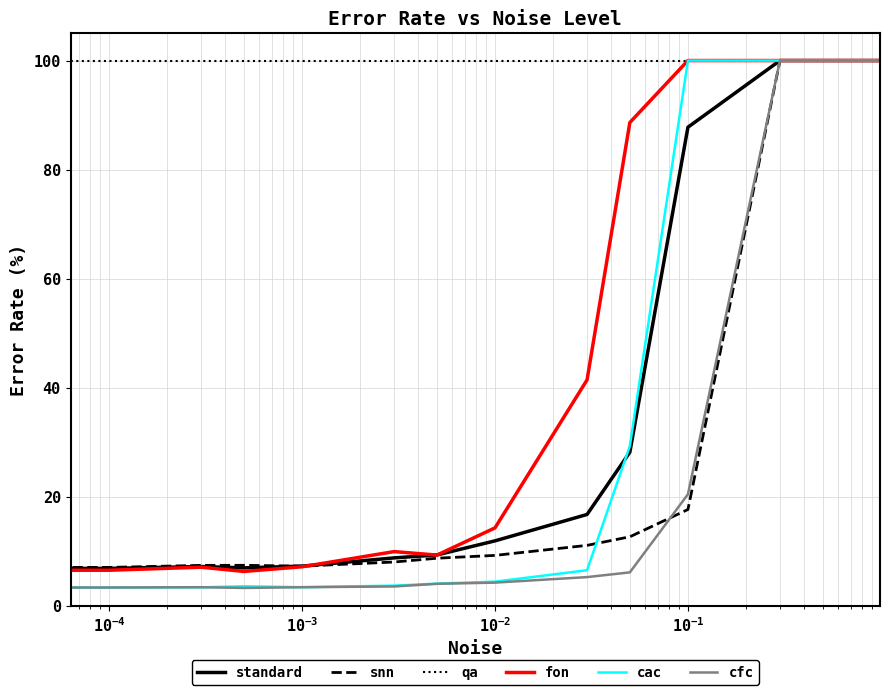

What is the highest value of the qa series?

100.0